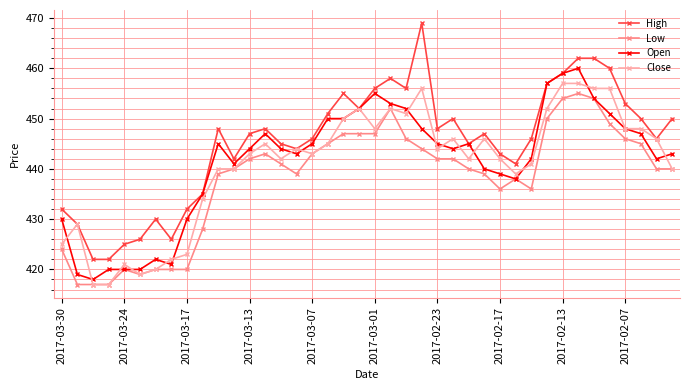

Reading left to right, extract all data points from this chart.

High: 432	429	422	422	425	426	430	426	432	435	448	442	447	448	445	444	446	451	455	452	456	458	456	469	448	450	445	447	443	441	446	457	459	462	462	460	453	450	446	450
Low: 424	417	417	417	420	419	420	420	420	428	439	440	442	443	441	439	443	445	447	447	447	452	446	444	442	442	440	439	436	438	436	450	454	455	454	449	446	445	440	440
Open: 430	419	418	420	420	420	422	421	430	435	445	441	444	447	444	443	445	450	450	452	455	453	452	448	445	444	445	440	439	438	442	457	459	460	454	451	448	447	442	443
Close: 425	429	417	417	421	419	420	422	423	434	440	440	443	445	442	444	443	445	450	452	448	452	451	456	444	446	442	446	442	439	441	452	457	457	456	456	448	448	446	440